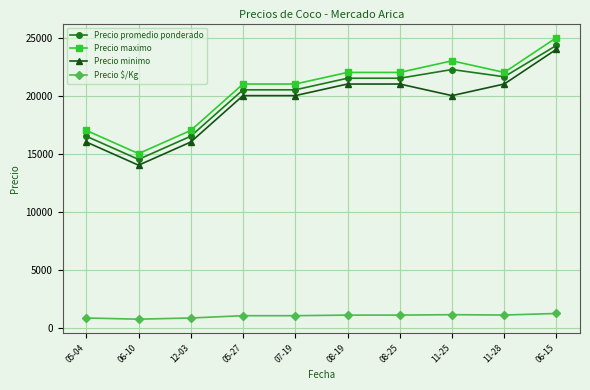

Is the value of Precio promedio ponderado at 07-19 greater than the value of Precio $/Kg at 05-27?

Yes